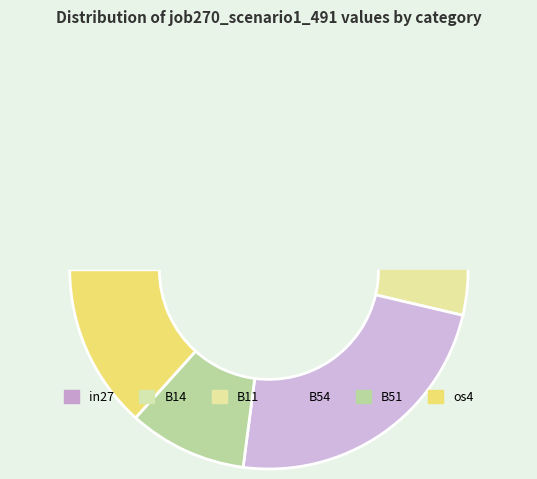

Is there a majority slice in this chart?

No